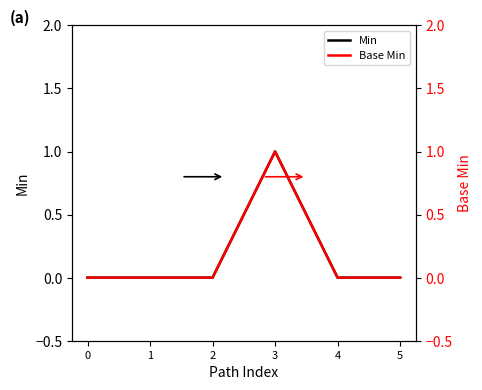

What is the sum of the Min values at 3 and 1?

1